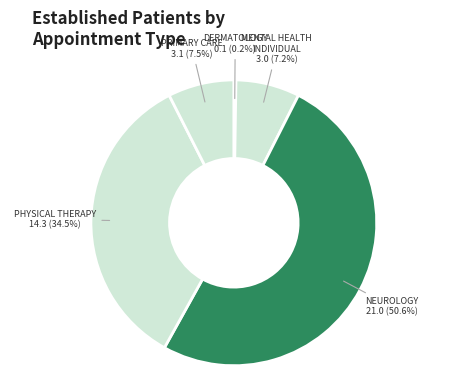

What is the majority slice?

NEUROLOGY